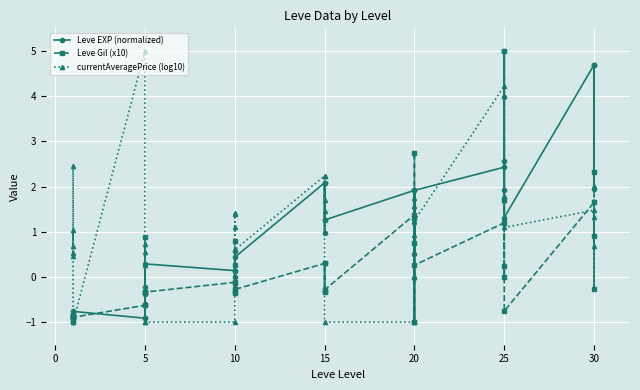

Reading left to right, list all the values displayed in this chart.

Leve EXP (normalized): -1.0	-0.8	-0.9	-0.9	-1.0	-0.8	-0.9	-0.4	-0.9	-0.6	-0.2	0.3	0.1	0.6	-0.0	0.1	-0.1	0.4	2.1	1.0	2.1	1.3	1.3	1.9	0.5	1.3	1.9	-0.0	1.9	2.4	1.9	2.6	4.0	5.0	1.3	4.7	4.7	1.9	4.7
Leve Gil (x10): -0.9	-0.9	-0.9	-0.9	-0.9	-0.9	-0.6	-0.3	0.9	-0.6	-0.3	-0.3	-0.1	0.3	-0.3	-0.3	0.8	-0.3	0.3	-0.3	0.3	-0.3	-0.3	1.4	-1.0	2.8	0.8	-1.0	0.3	1.2	0.3	-0.0	1.7	5.0	-0.8	1.6	0.9	-0.3	2.3
currentAveragePrice (log10): 0.7	2.4	0.5	0.5	1.0	-1.0	5.0	0.6	-1.0	0.3	0.7	-1.0	-1.0	-0.2	1.4	1.4	1.1	0.6	2.2	1.7	2.2	1.5	-1.0	-1.0	1.6	1.2	1.7	0.9	1.2	4.2	1.3	1.7	1.8	1.7	1.1	1.5	0.7	1.3	2.0